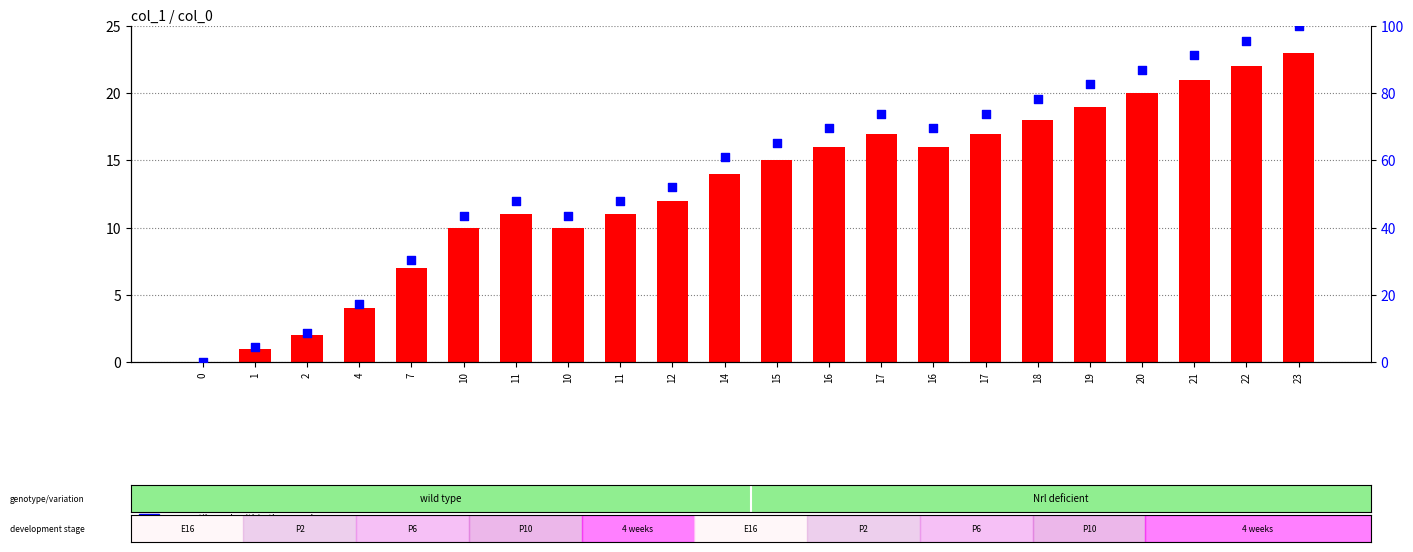

Which series has the largest Y range (max minus min)?

percentile rank within the sample